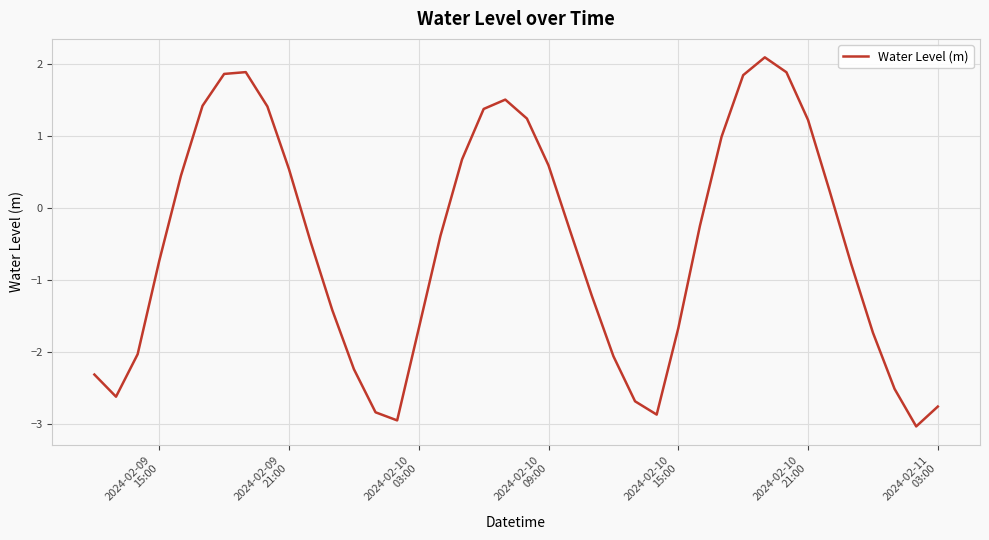

What is the greatest value displayed?

2.1